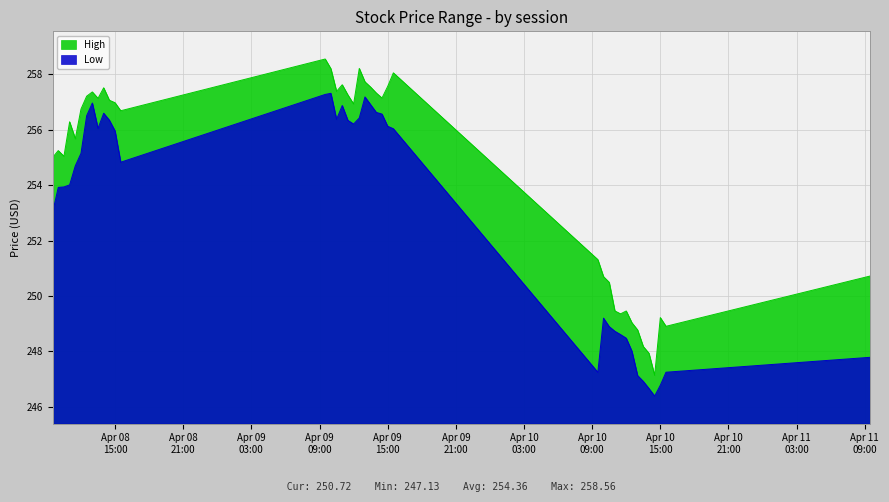

What is the sum of the High values at 2024-04-09 10:30:00 and 2024-04-10 10:00:00?

508.1